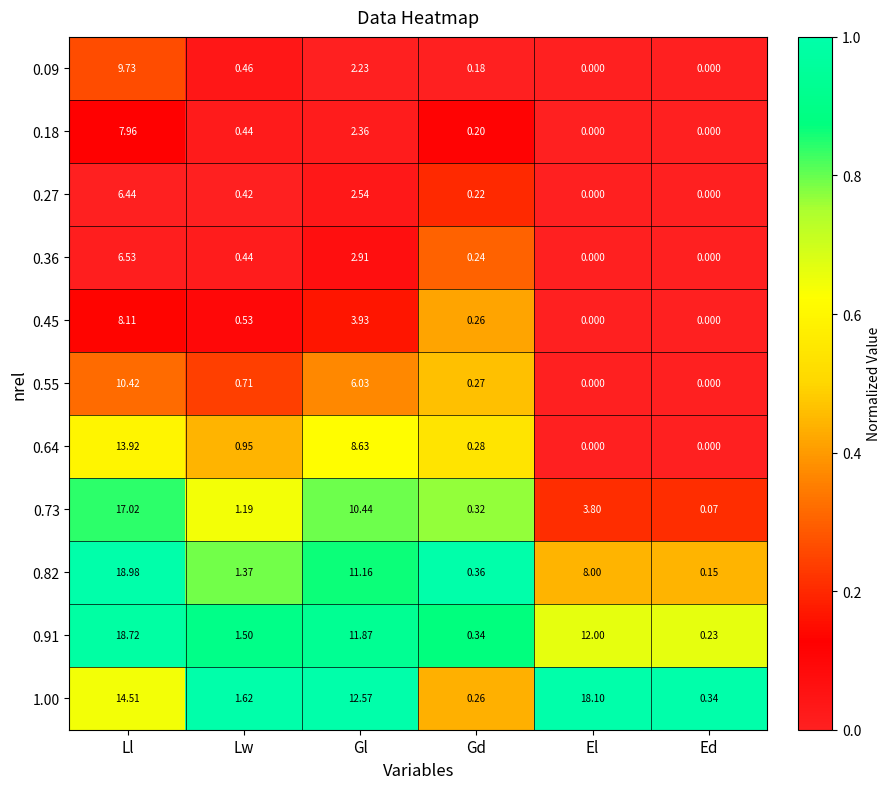

At which category does the chart reach its peak across all series?

Ll